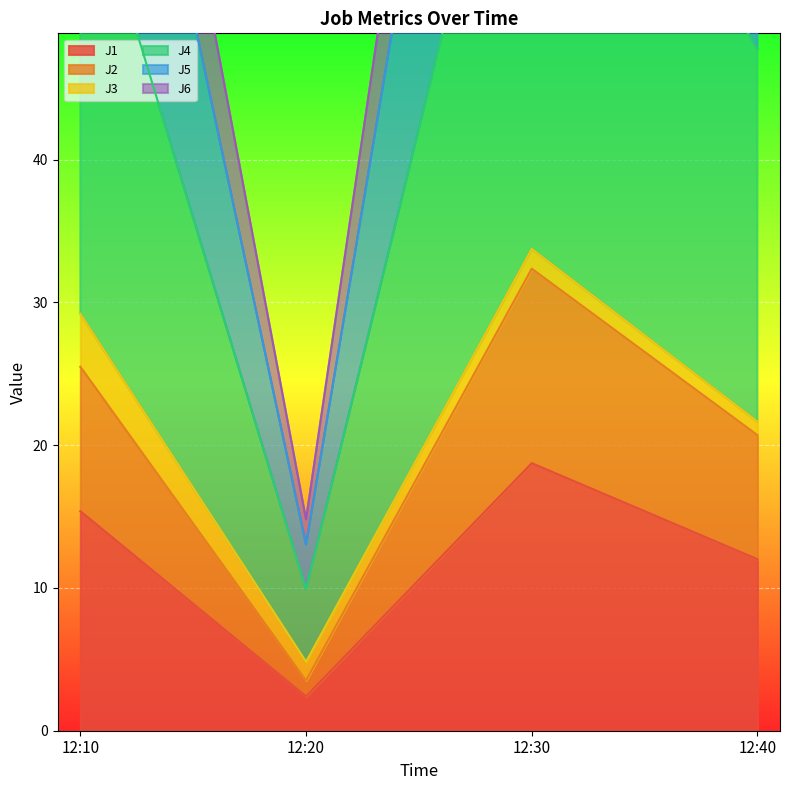

Where is the first local maximum for J6?

12:30